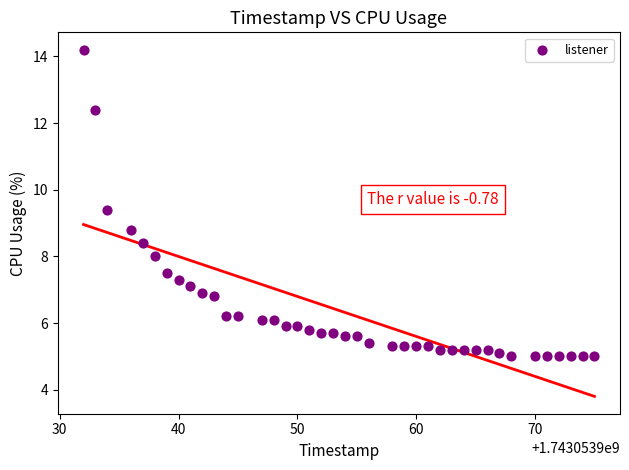

What Y value in the scatter plot is closest to 9?

8.8